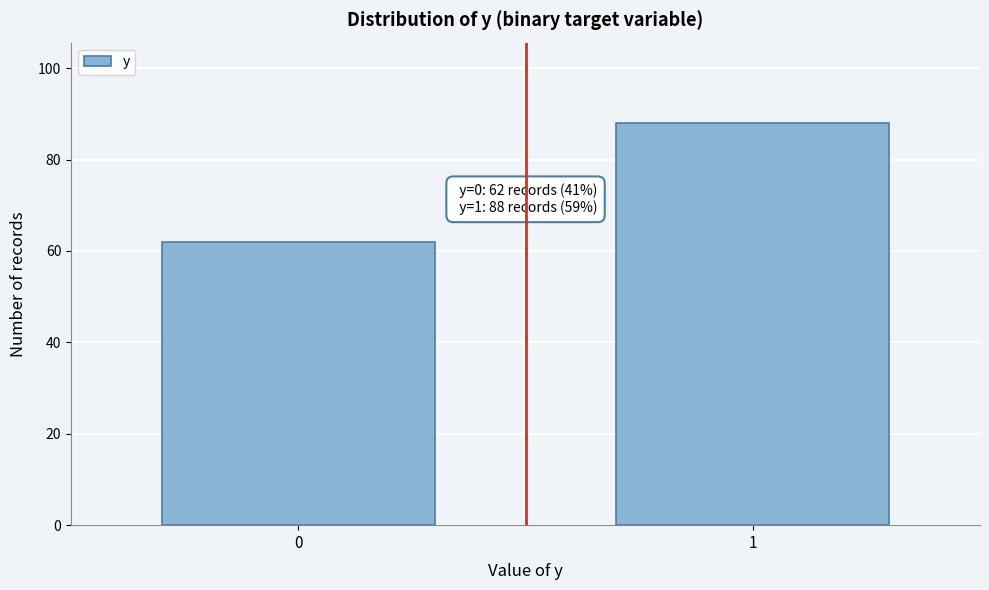

Reading right to left, list all the values displayed in this chart.

1=88	0=62